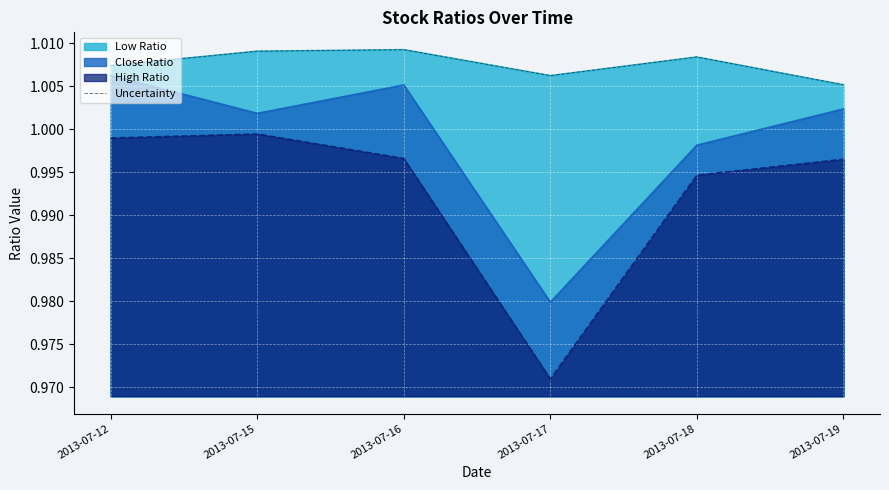

True or false: there are more than 2 points higher than both neighbors.

False